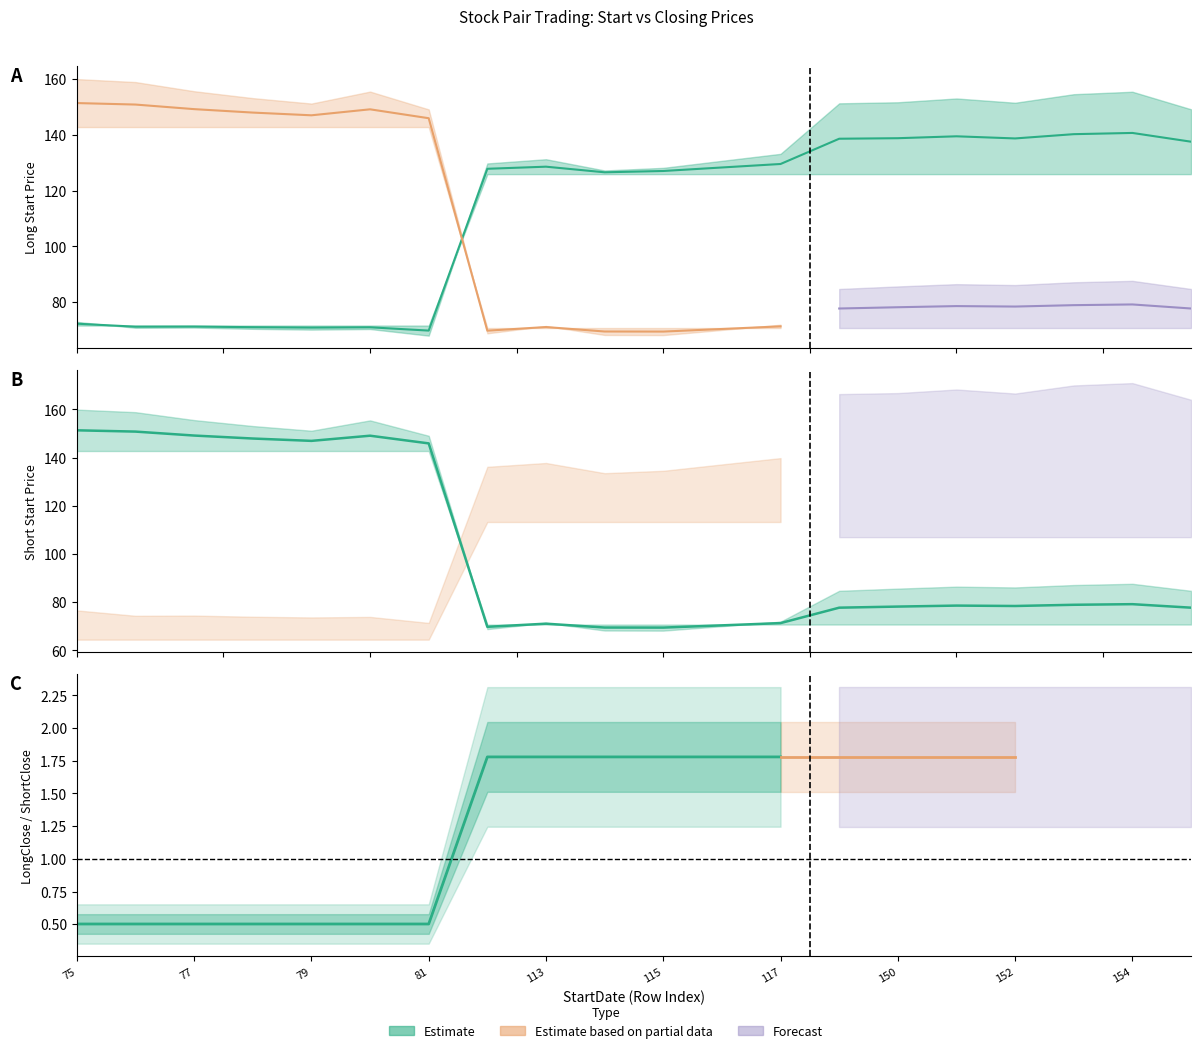

Where does the LongStartPrice series first go above 128?

113